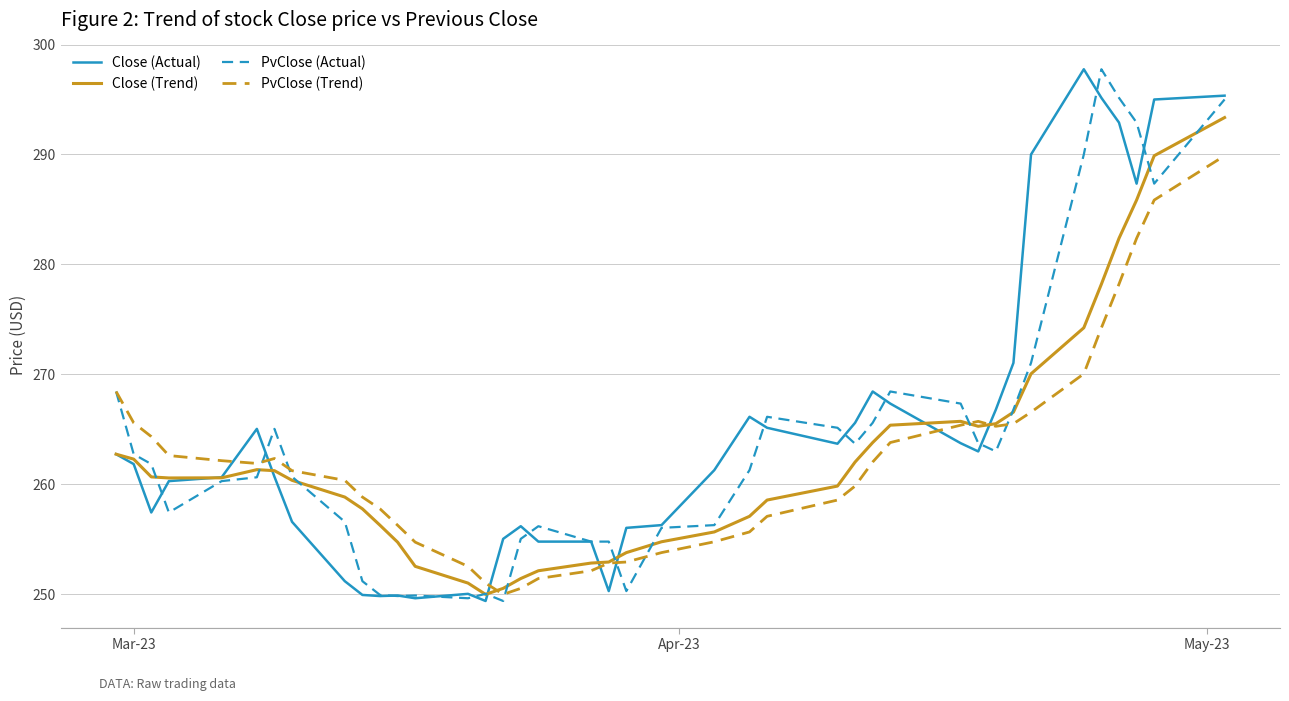

What is the minimum value shown in the chart?

249.4